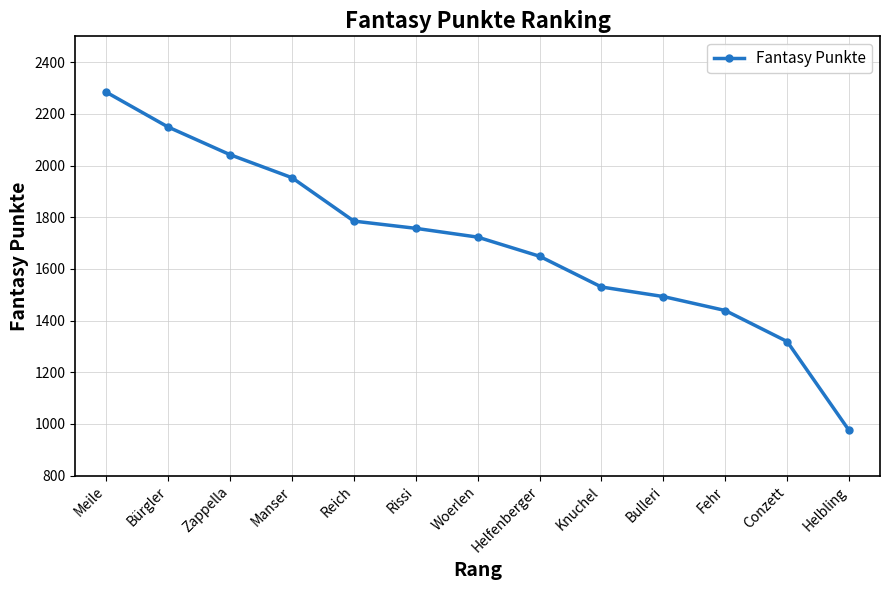

What is the average value?

1700